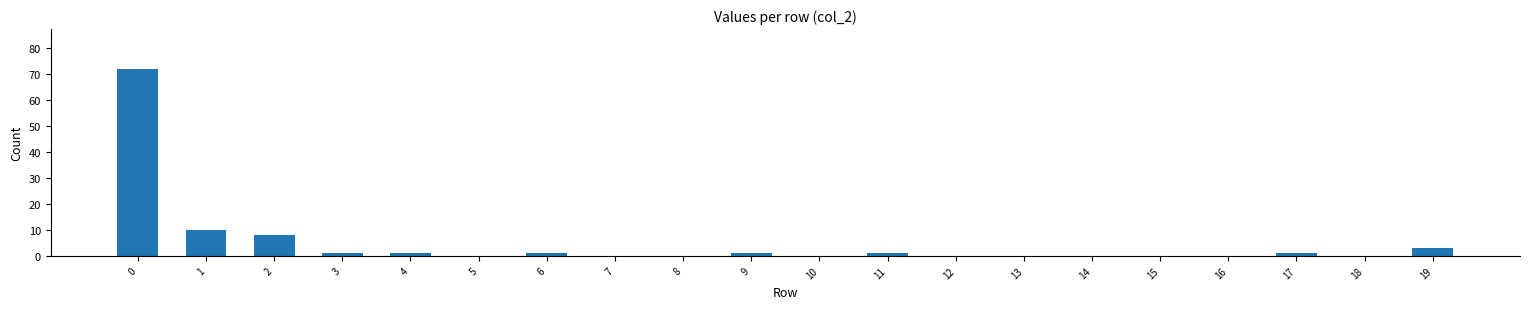

At which label is the value closest to 36?

1